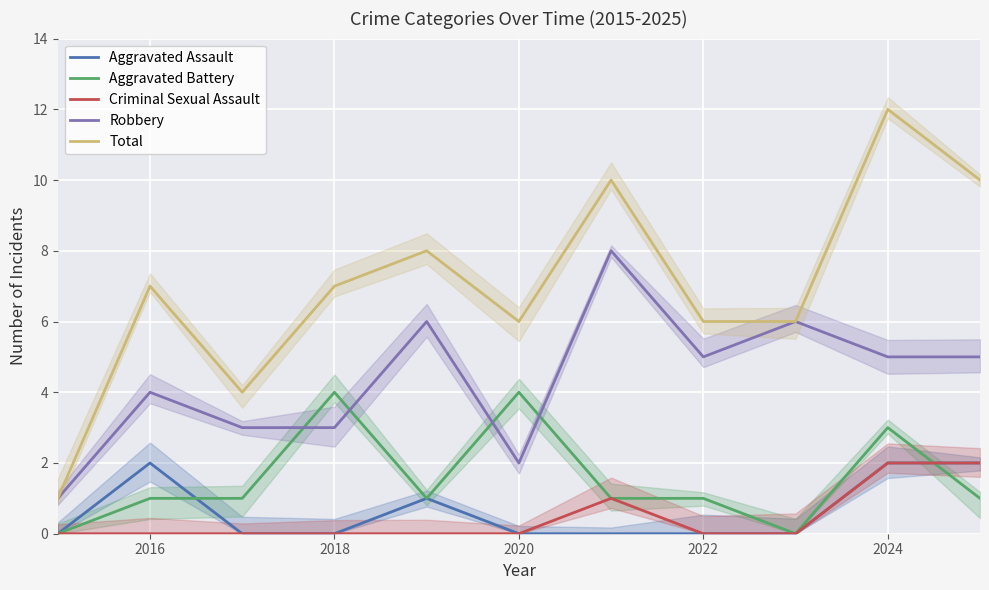

True or false: Robbery and Aggravated Assault intersect in this chart.

False